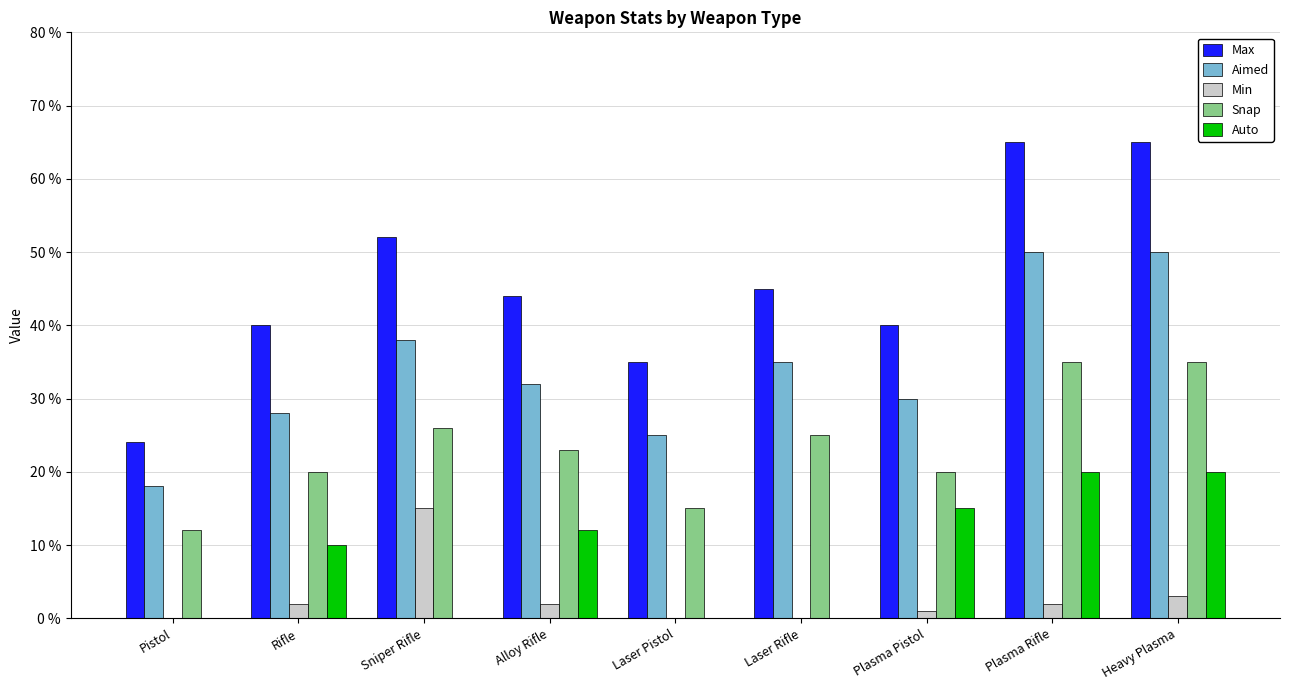

Reading left to right, transcribe all the data shown in this chart.

Max: 24	40	52	44	35	45	40	65	65
Aimed: 18	28	38	32	25	35	30	50	50
Min: 0	2	15	2	0	0	1	2	3
Snap: 12	20	26	23	15	25	20	35	35
Auto: 0	10	0	12	0	0	15	20	20